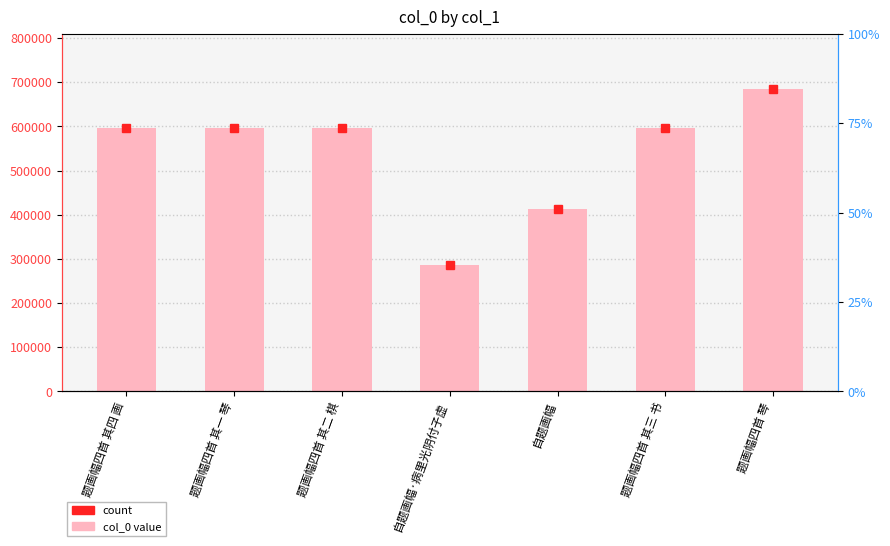

What is the ratio of the value at 自题画幅 to the value at 题画幅四首 其四 画?

0.7